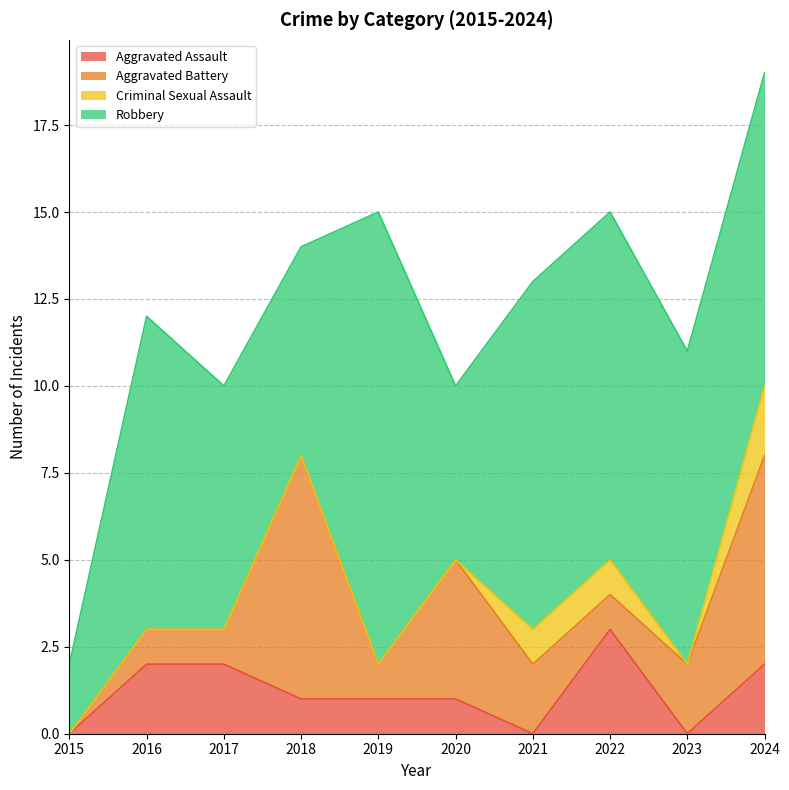

Rank the categories by Robbery value from highest to lowest.

2019, 2021, 2022, 2016, 2023, 2024, 2017, 2018, 2020, 2015